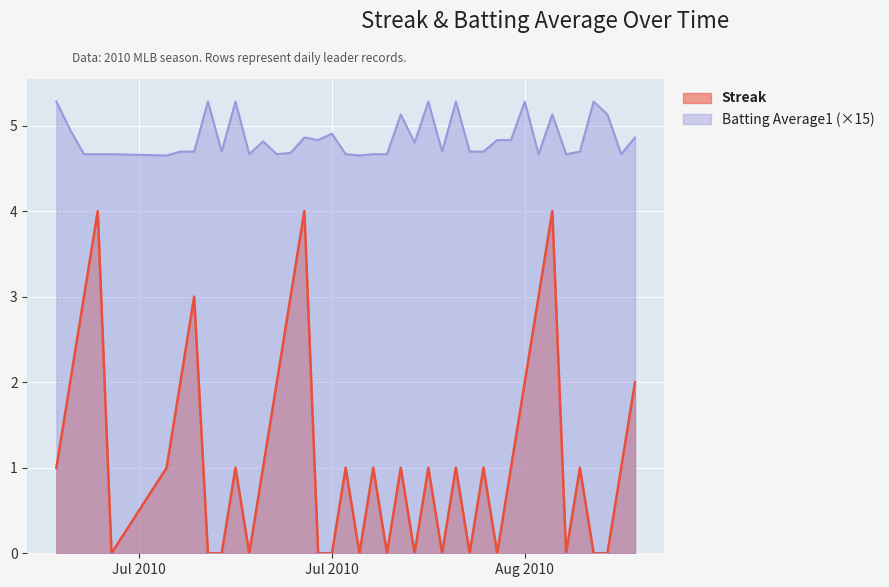

What is the sum of the Streak values at 2010-07-10 and 2010-07-25?

8.0